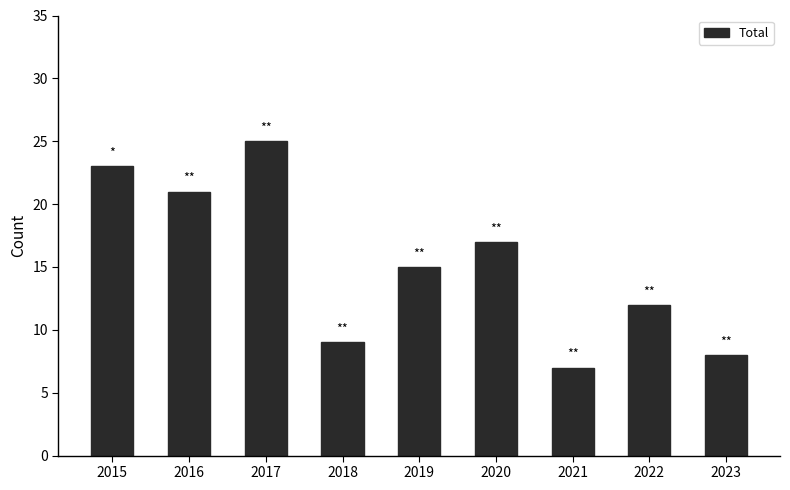

What is the greatest value displayed?

25